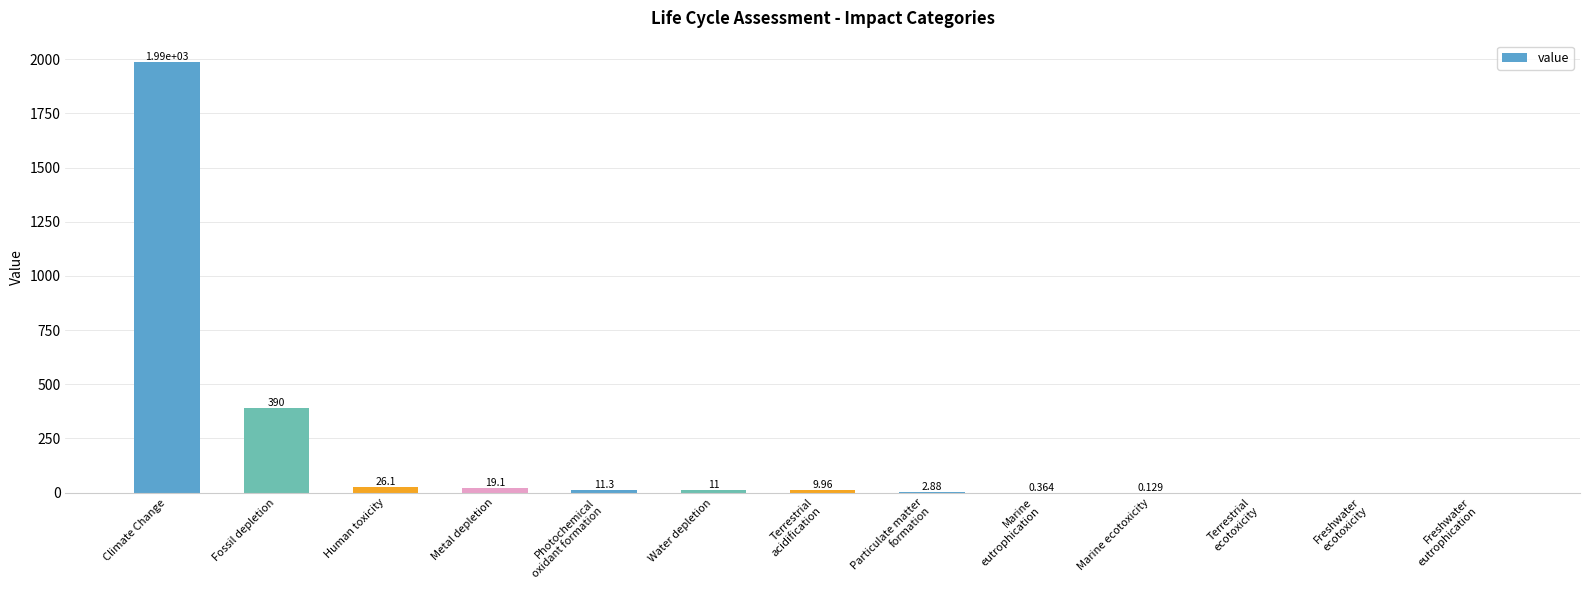

Where is the data nearest to the value 992?

Fossil depletion